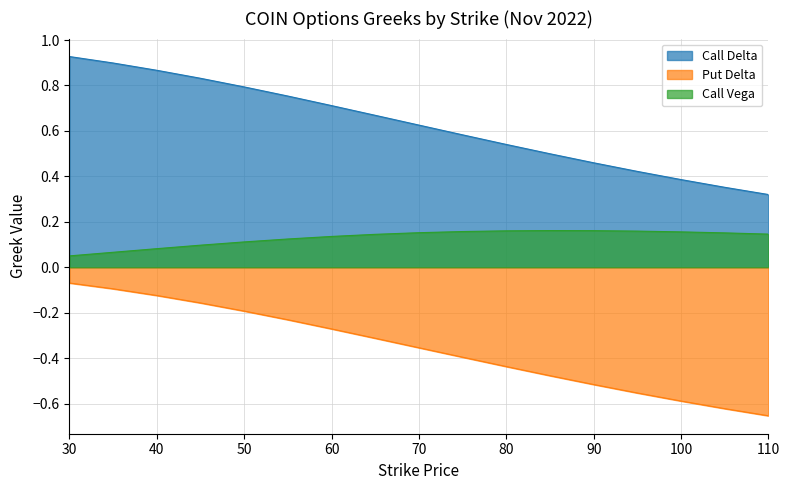

Which series has the largest total across all categories?

Call Delta